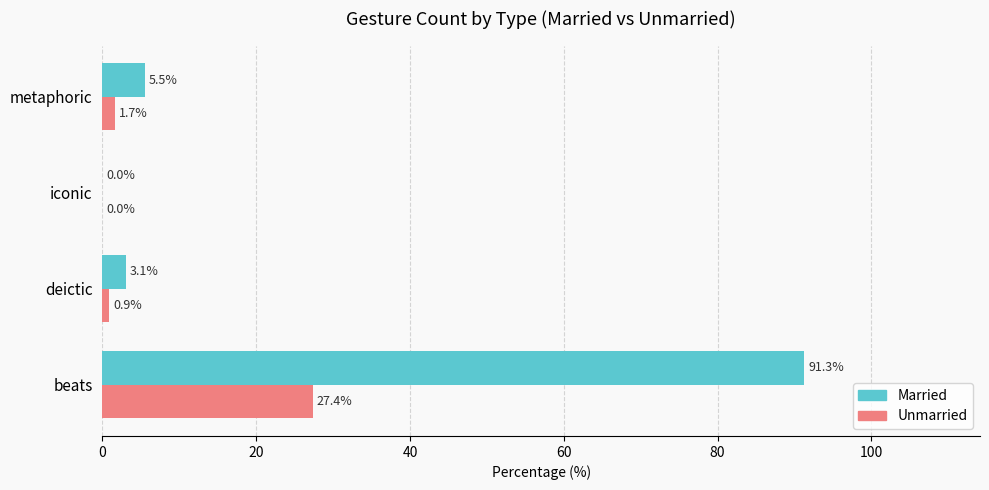

Is the value of Unmarried at beats greater than the value of Married at deictic?

Yes